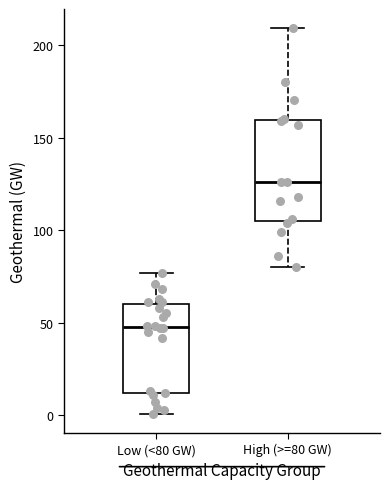

Which box has the highest median line?

High (>=80 GW)